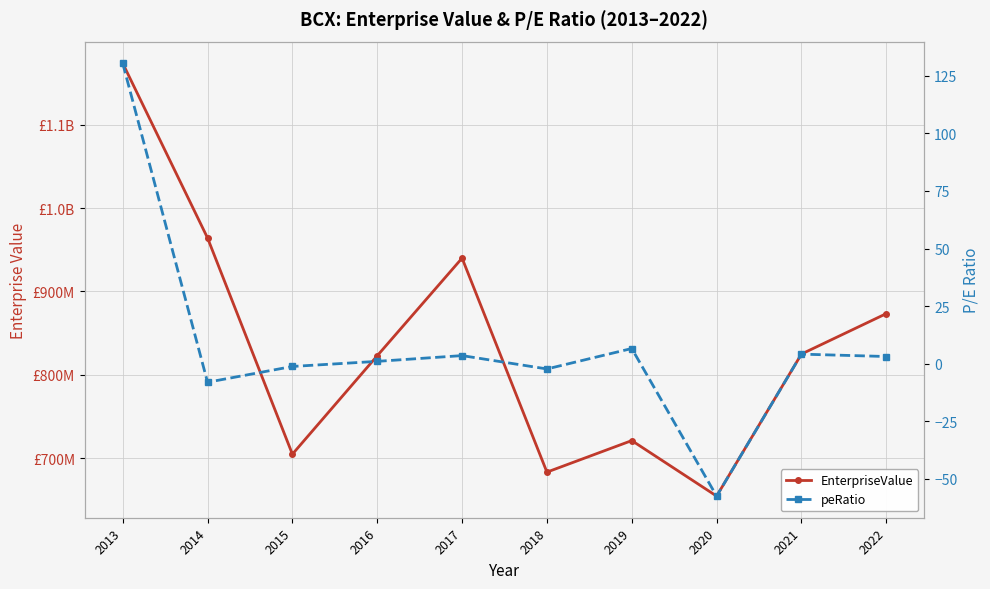

Which label corresponds to the largest value in the chart?

2013